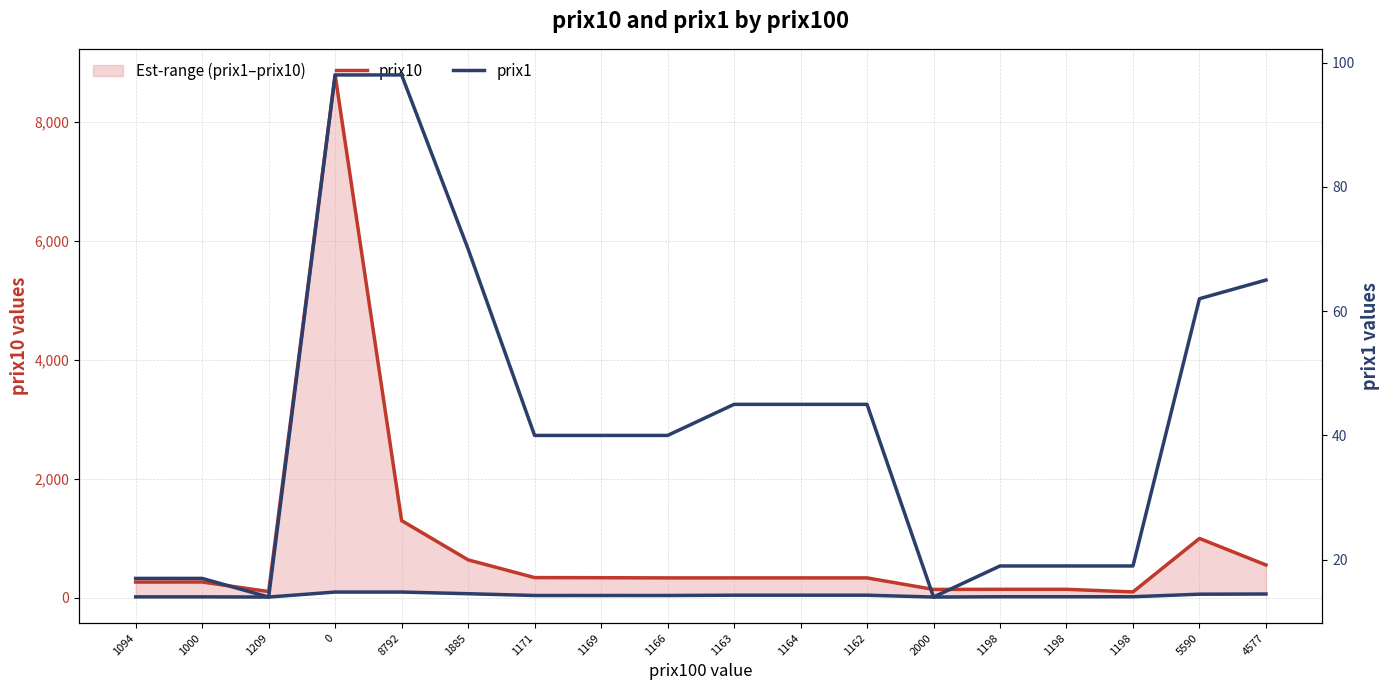

Reading left to right, list all the values displayed in this chart.

prix10: 266	267	106	8790	1299	639	341	339	336	336	336	336	142	144	144	100	999	553
prix1: 17	17	14	98	98	70	40	40	40	45	45	45	14	19	19	19	62	65
prix1 (right axis): 17	17	14	98	98	70	40	40	40	45	45	45	14	19	19	19	62	65